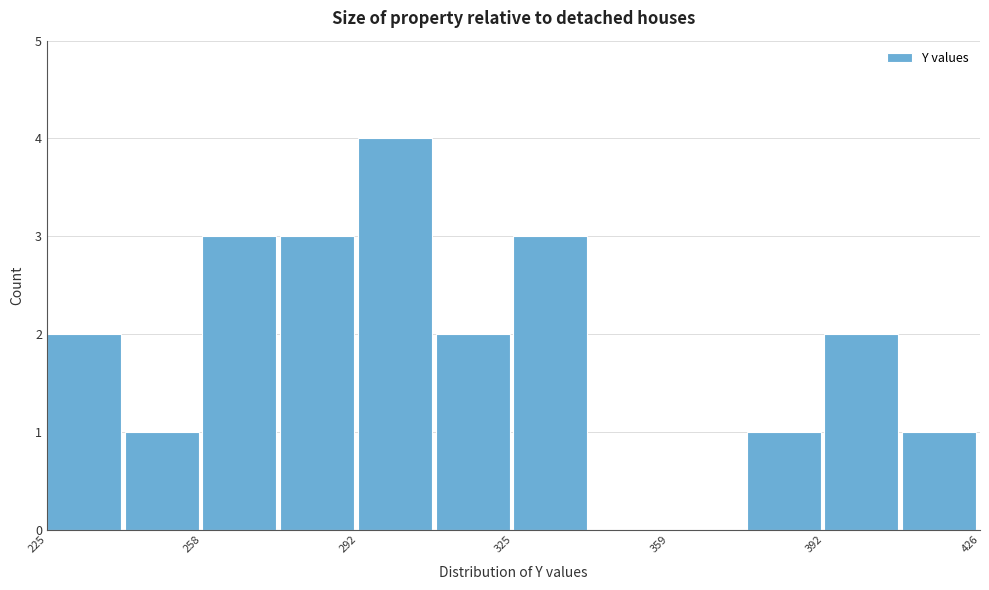

Read against the x-axis, roughly where is the centre of the tallest bar?

300